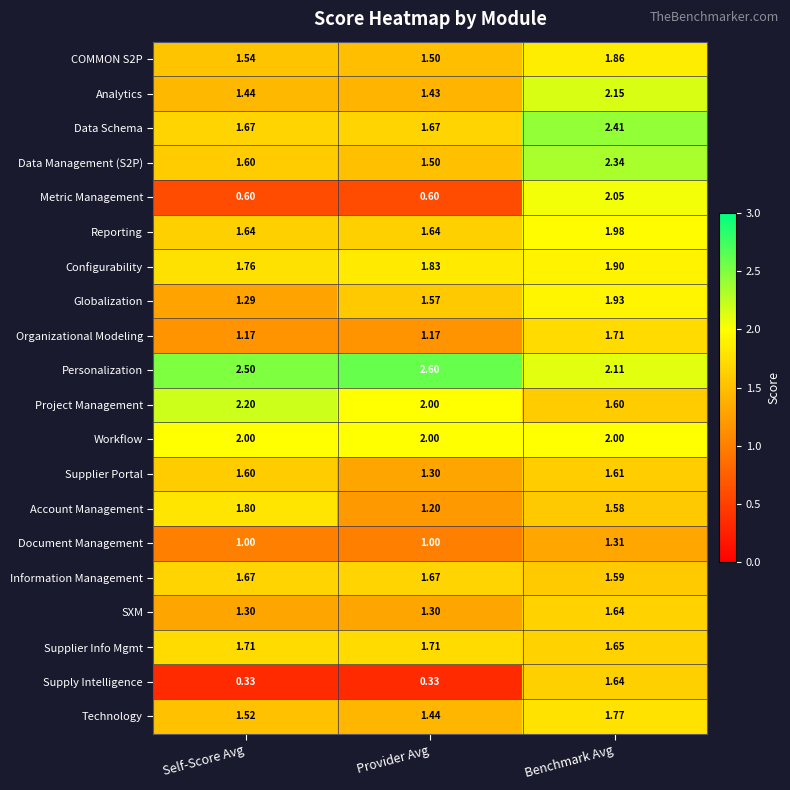

How many series are shown in this chart?

20